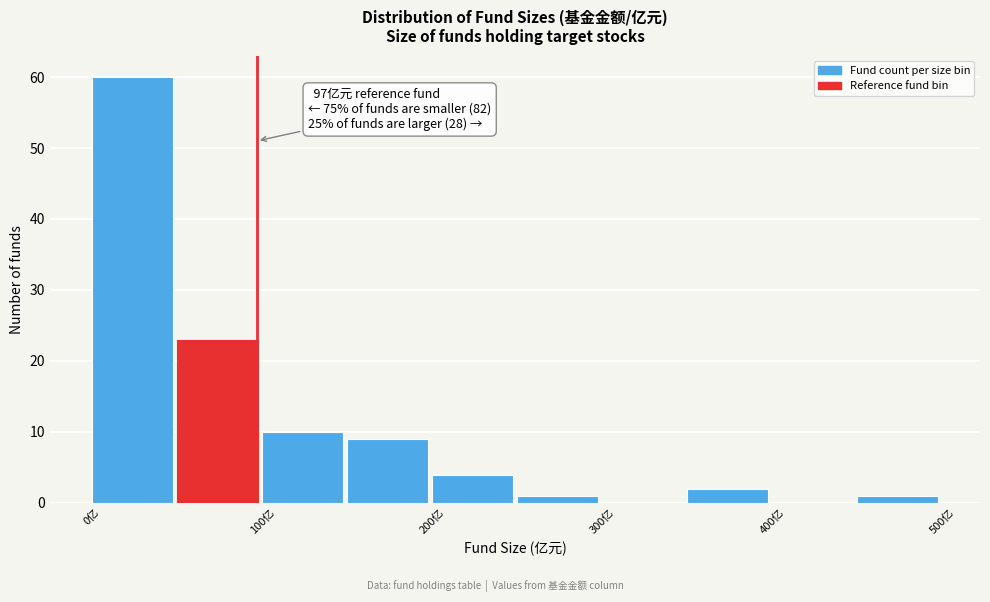

Over which range of the x-axis is the bar tallest?

0 to 50